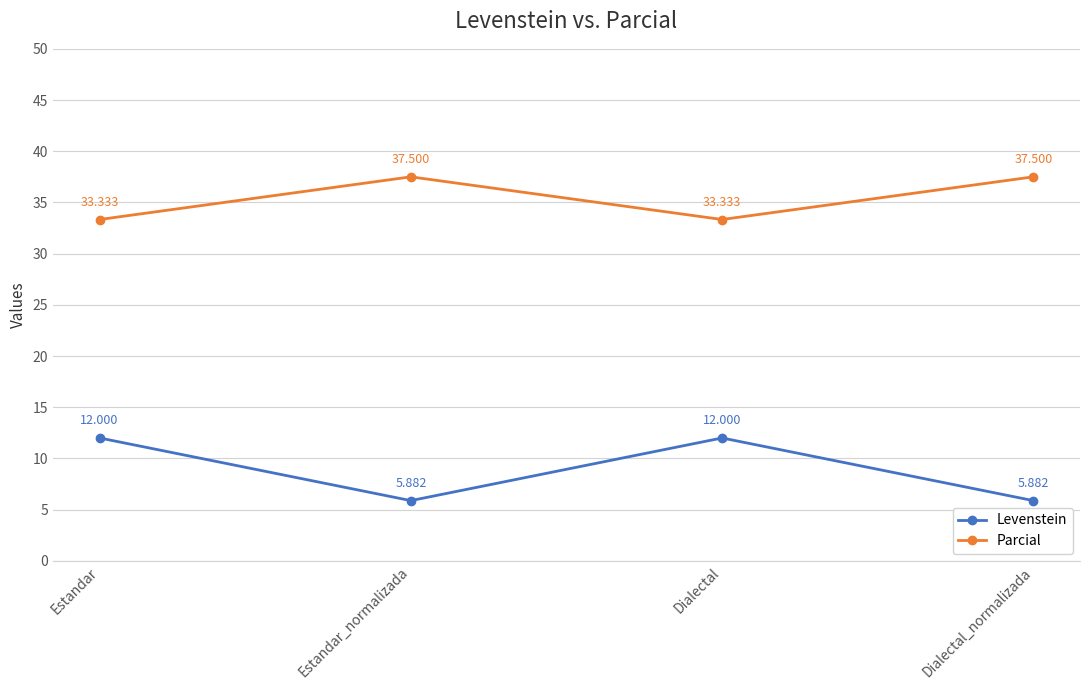

Is the value of Levenstein at Estandar greater than the value of Parcial at Dialectal?

No